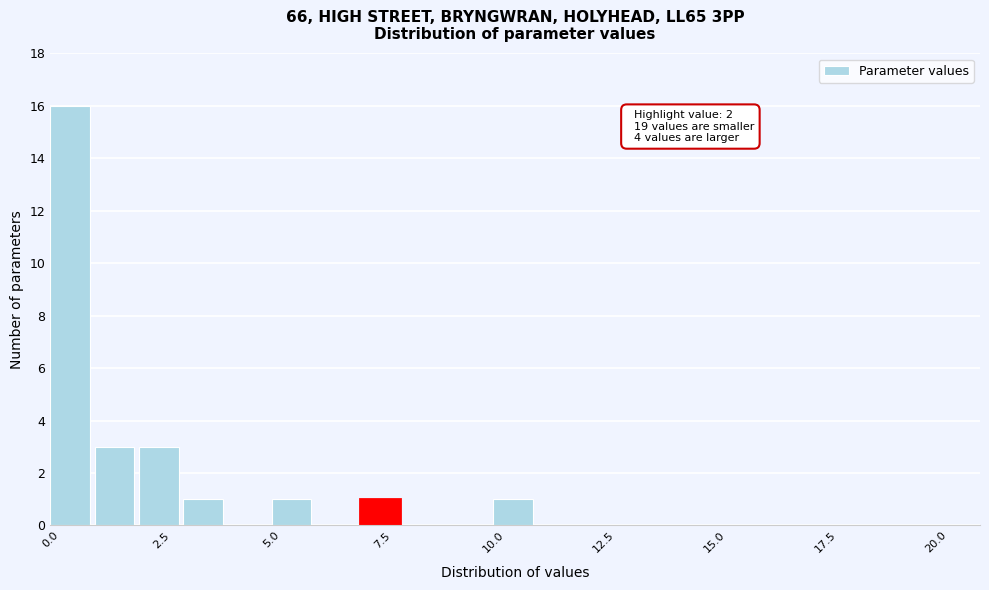

Read against the x-axis, roughly where is the centre of the tallest bar?

0.5